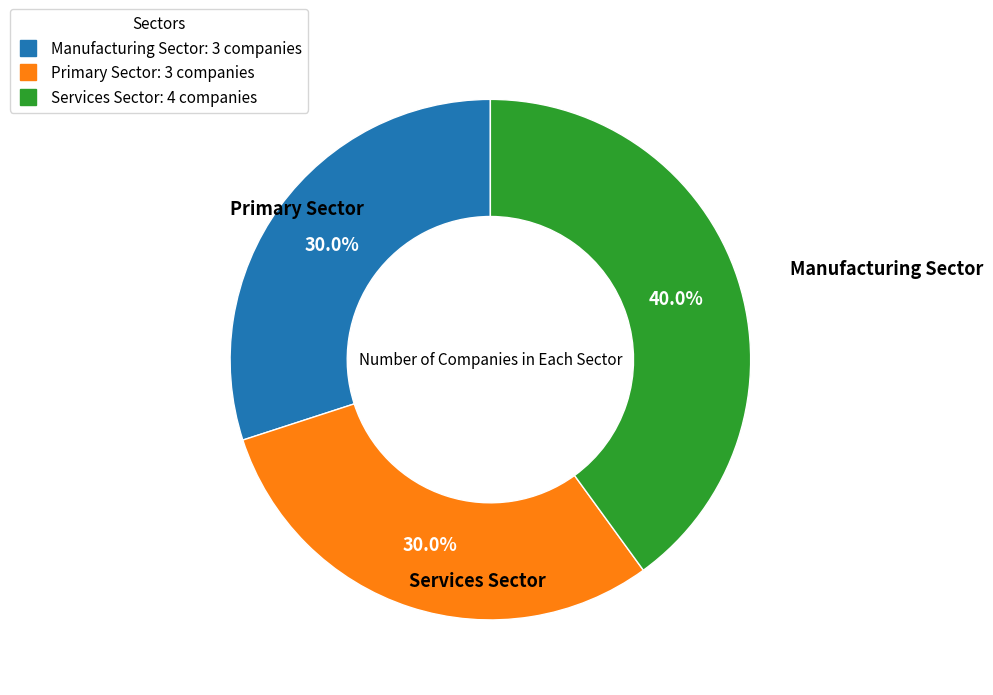

How many slices are in this pie chart?

3